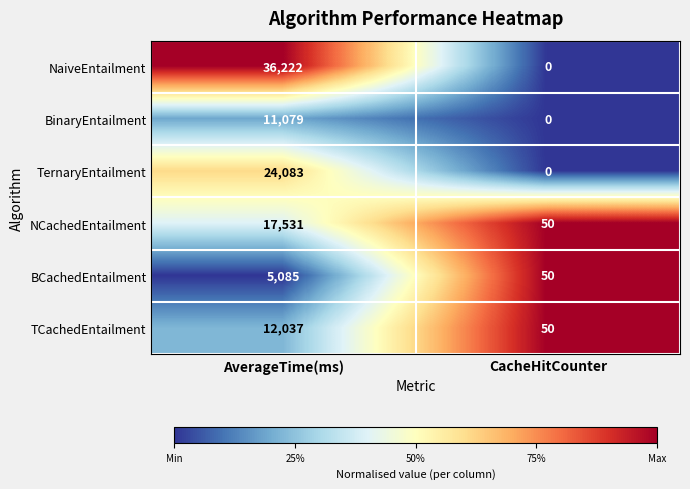

What is the maximum value shown in the chart?

36222